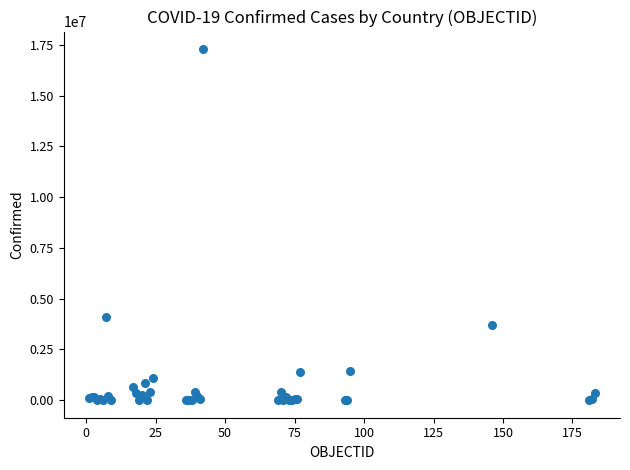

What Y value in the scatter plot is closest to 8648183?

4093090